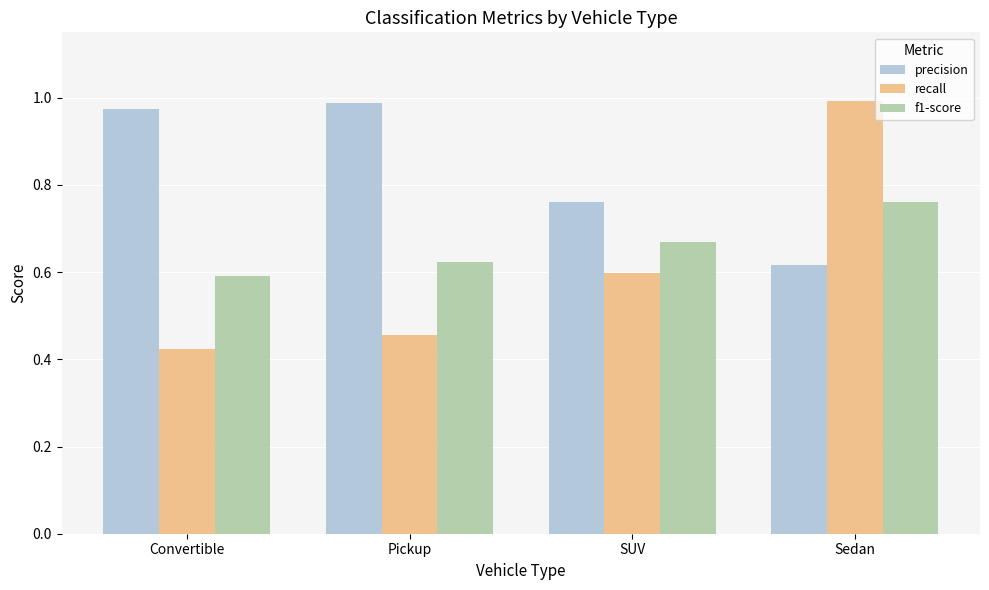

What is the difference between the second highest and second lowest values in the recall series?

0.1